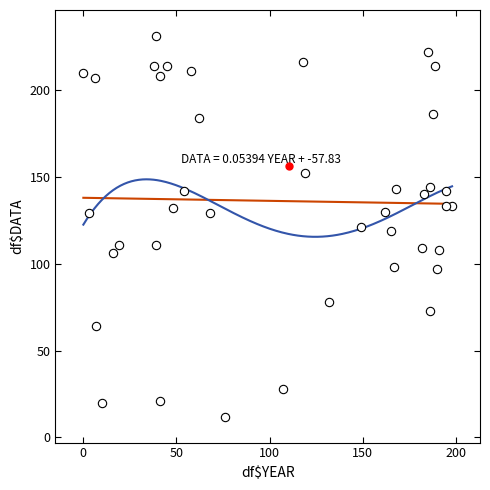

What is the range of X values (max minus min)?

198